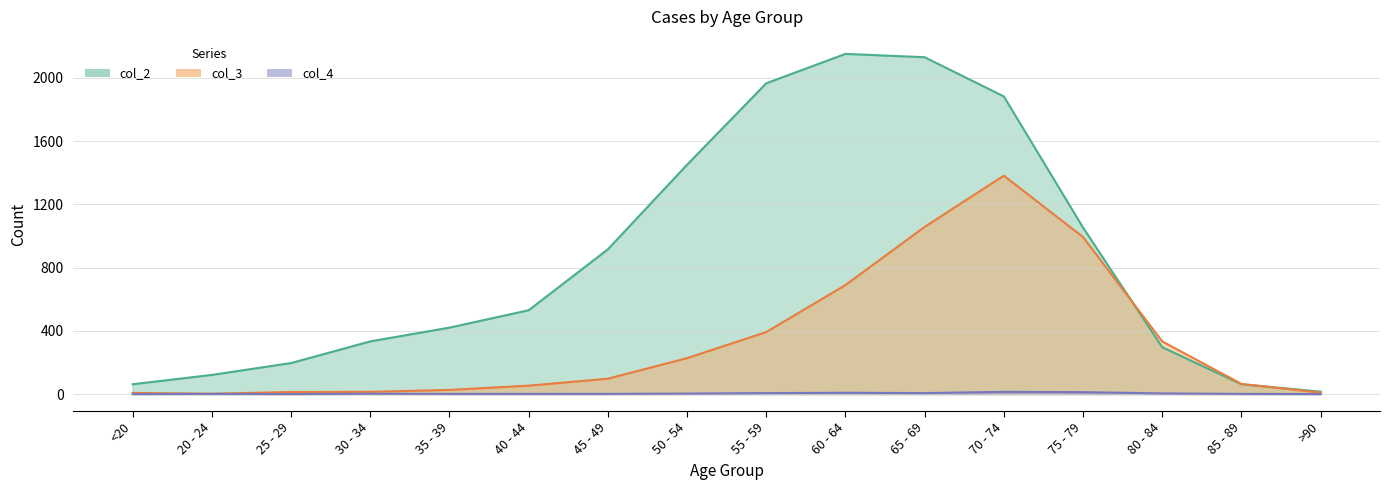

At which category is the sum across all series the highest?

70 - 74